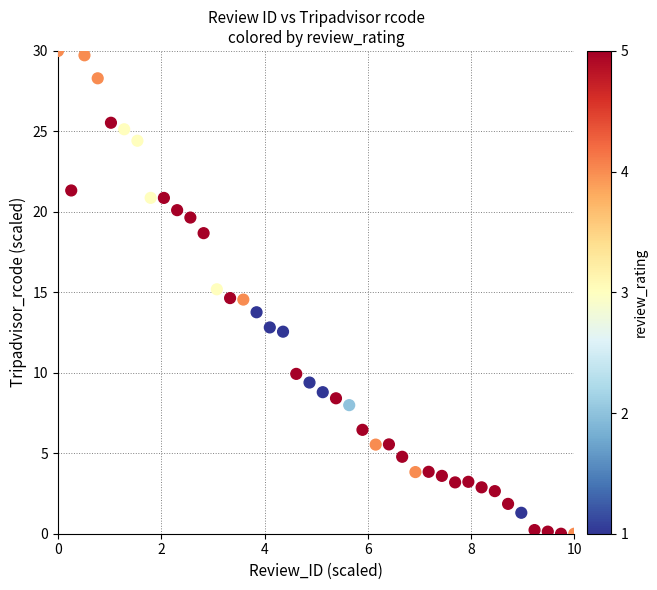

What is the range of X values (max minus min)?

10.0